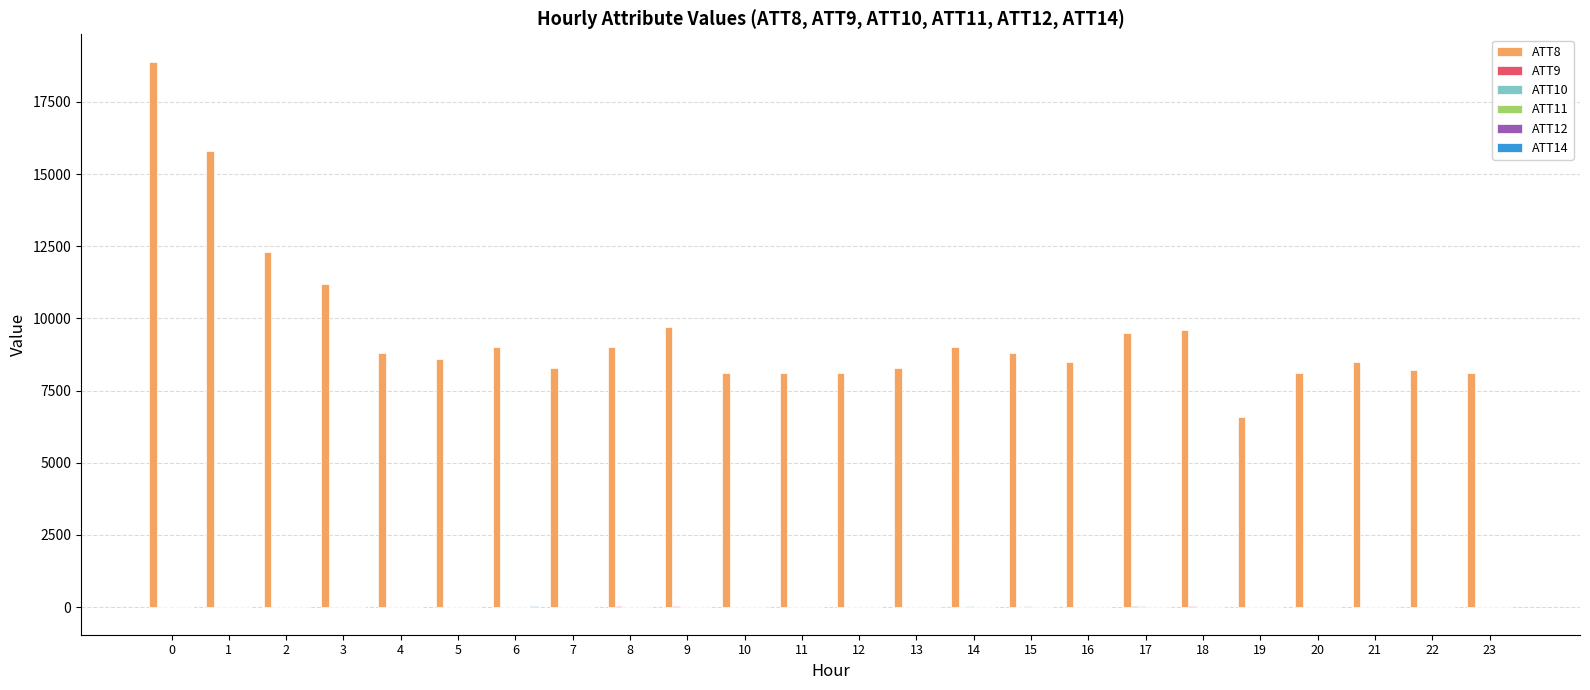

Which series has the largest total across all categories?

ATT8